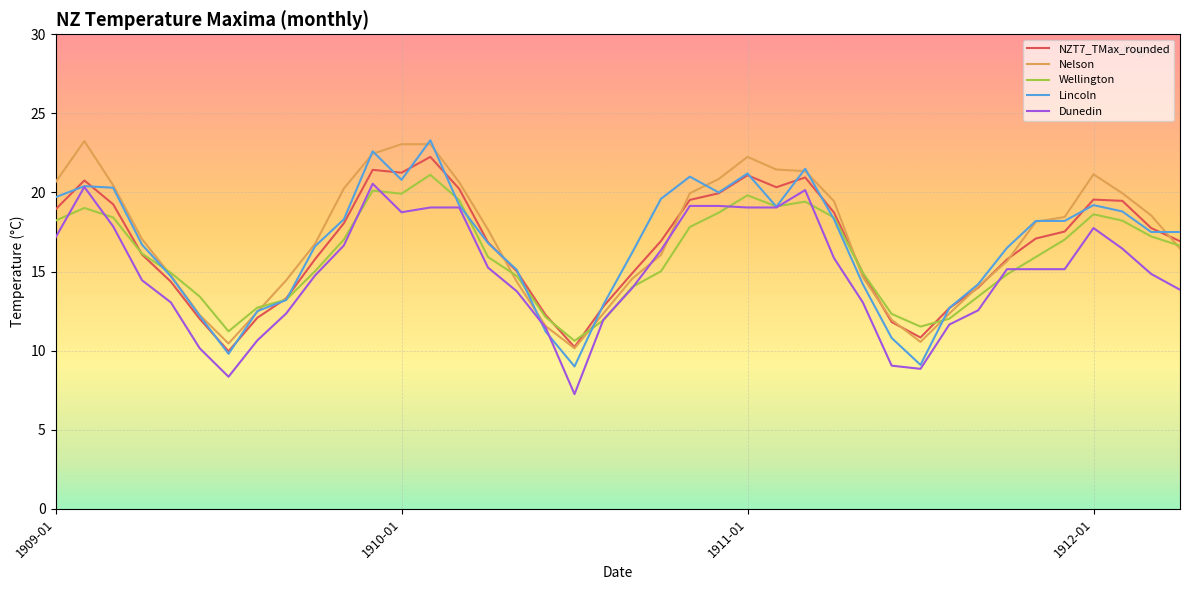

Which series has the largest range (max minus min)?

Lincoln